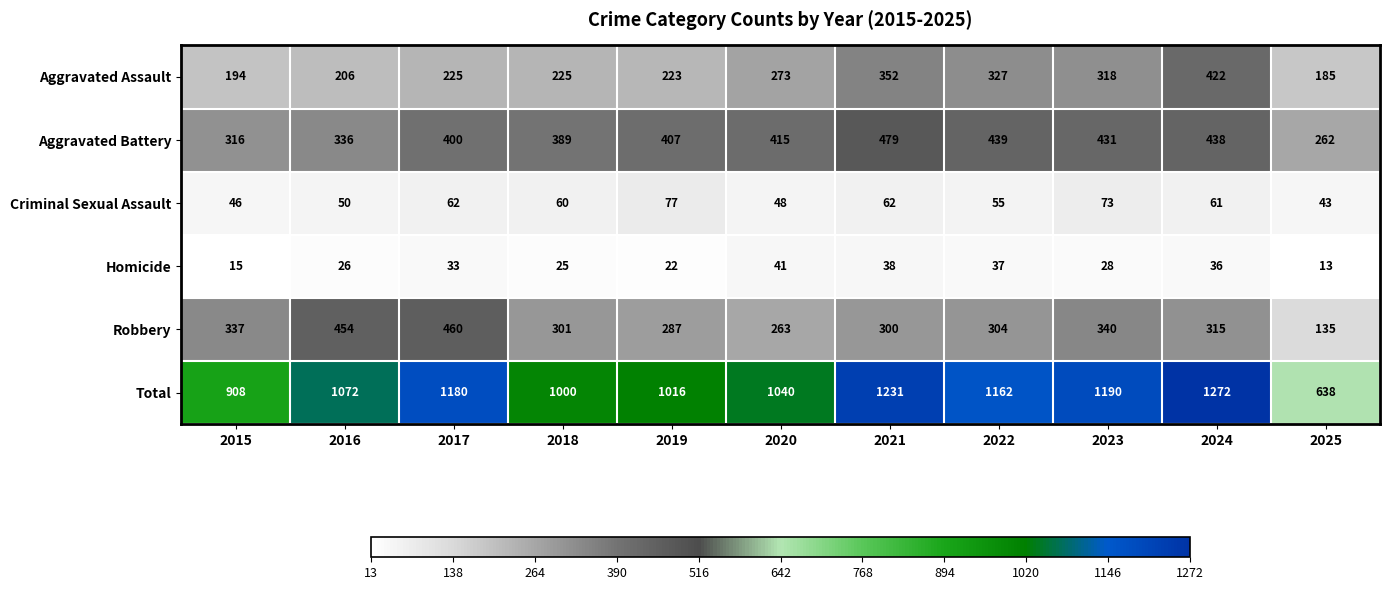

What is the spread (max minus min) of values at 2025?

625